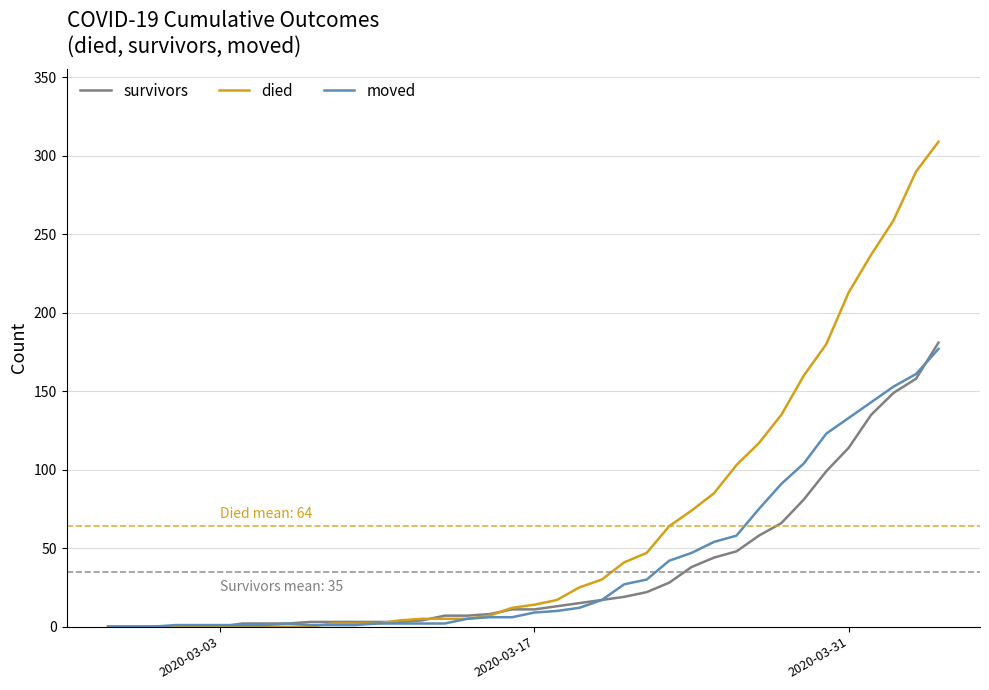

What is the maximum value shown in the chart?

309